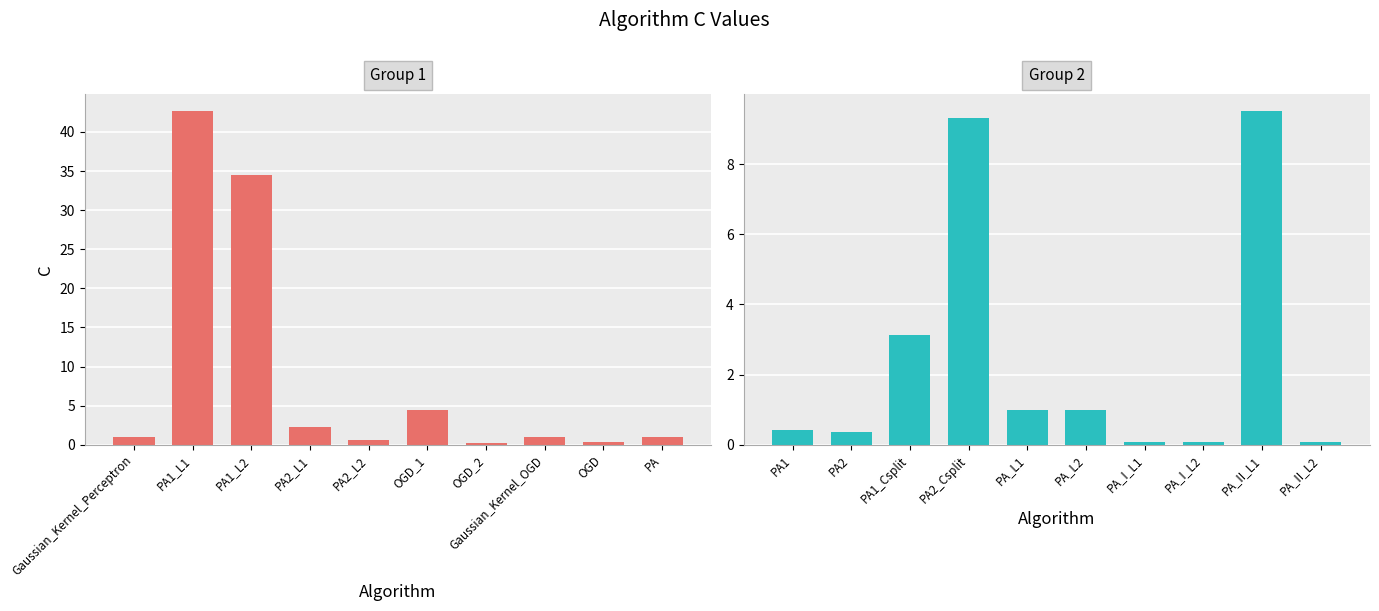

Count the number of data series in this chart.

2